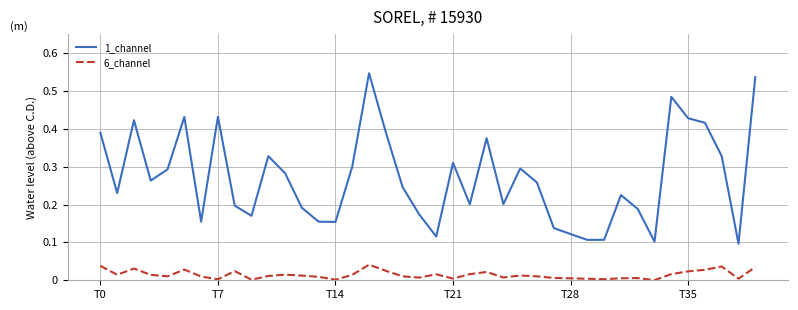

Does the chart have visible grid lines?

Yes